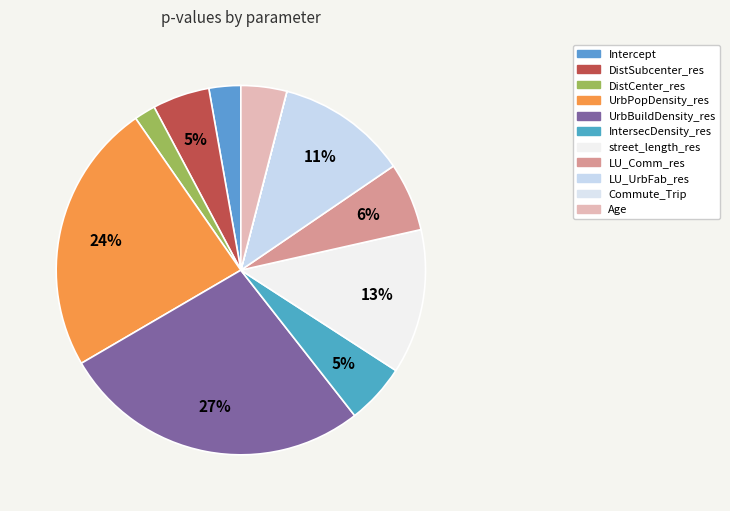

Does any single category account for the majority?

No